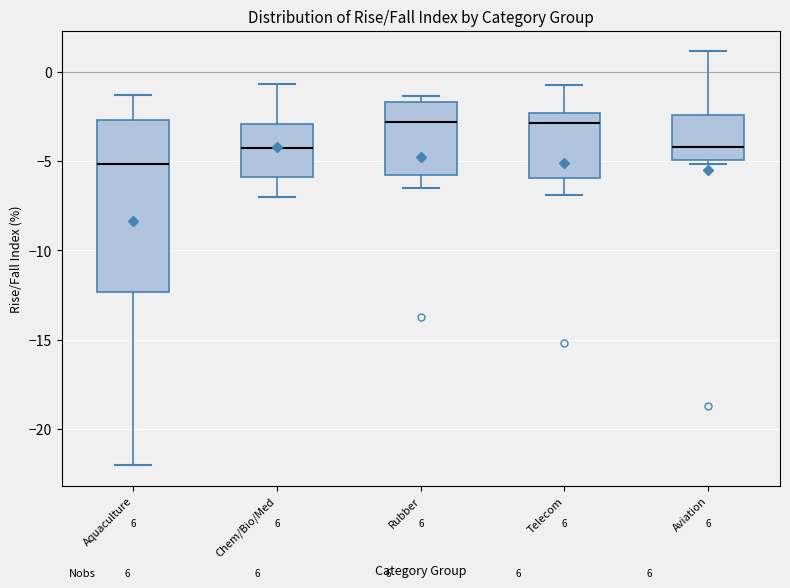

Comparing the boxes themselves (not the whiskers), which one is the tallest?

Aquaculture